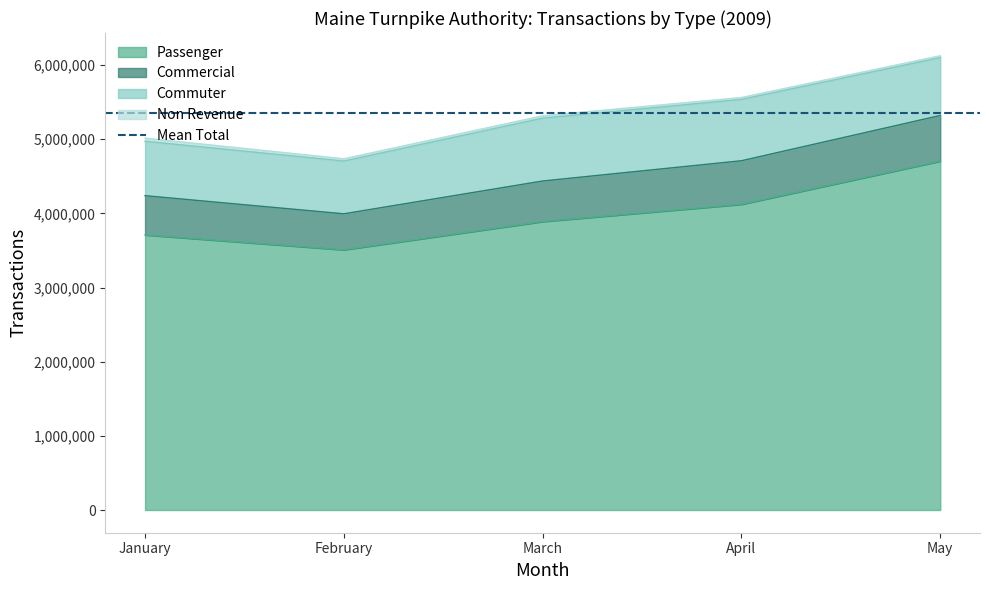

Reading right to left, what are all the values shown in this chart?

Passenger: May=4705988	April=4123386	March=3890716	February=3509839	January=3710275
Commercial: May=615221	April=587320	March=546701	February=485251	January=529342
Commuter: May=780482	April=827353	March=848057	February=711614	January=734260
Non Revenue: May=25336	April=25944	March=31613	February=30873	January=42028